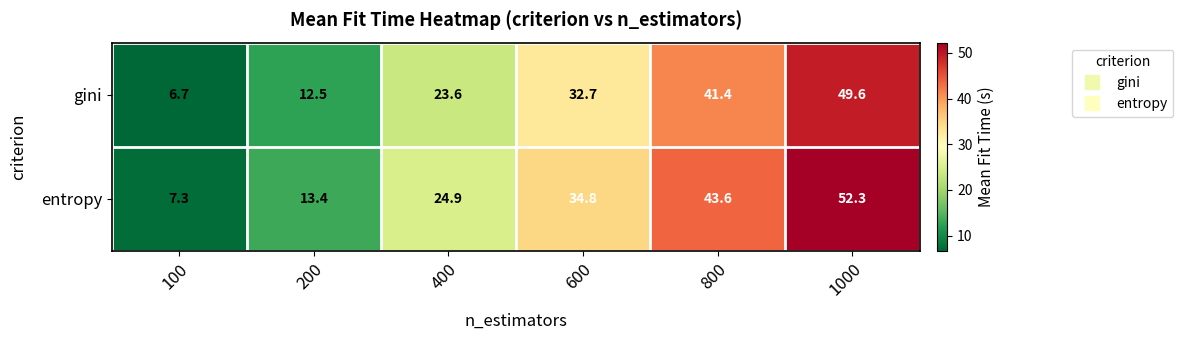

Rank the series by their maximum value, from highest to lowest.

entropy, gini